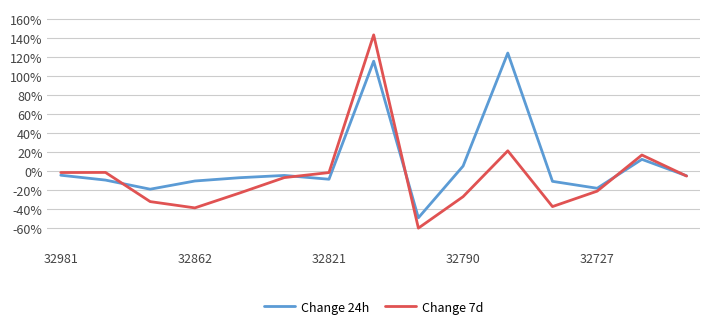

List the series in order of their peak value, lowest first.

Change 24h, Change 7d